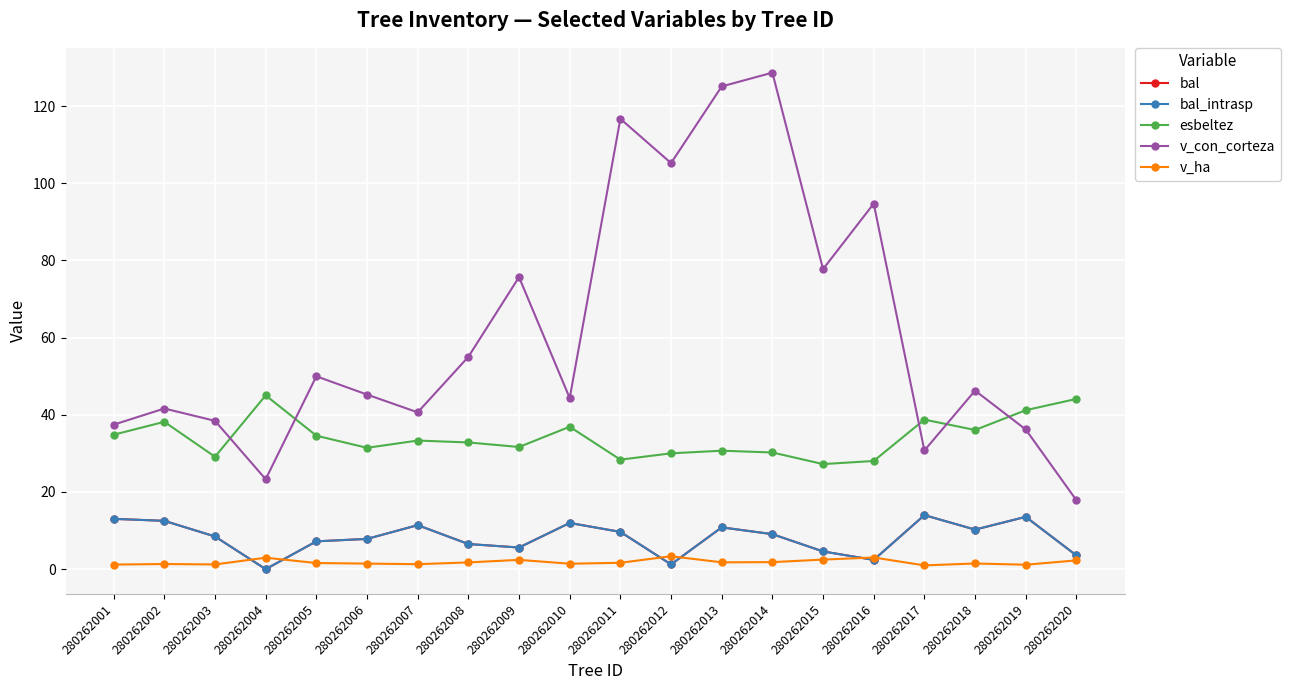

Where is bal_intrasp nearest to the value 7?

280262005